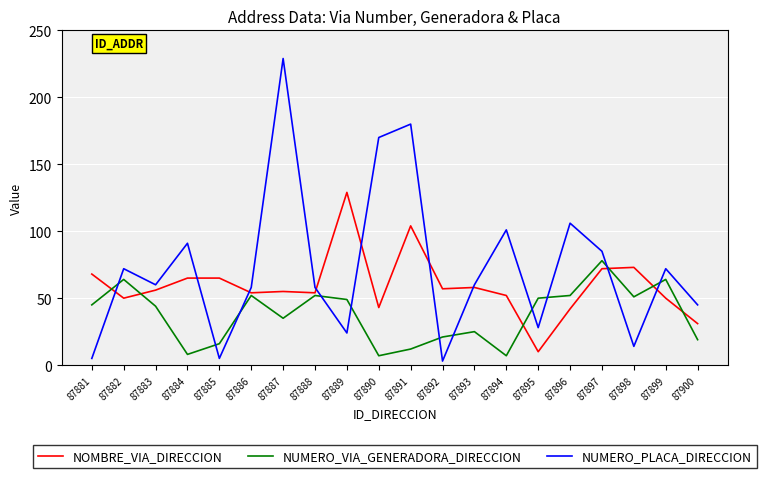

List the series in order of their peak value, highest first.

NUMERO_PLACA_DIRECCION, NOMBRE_VIA_DIRECCION, NUMERO_VIA_GENERADORA_DIRECCION